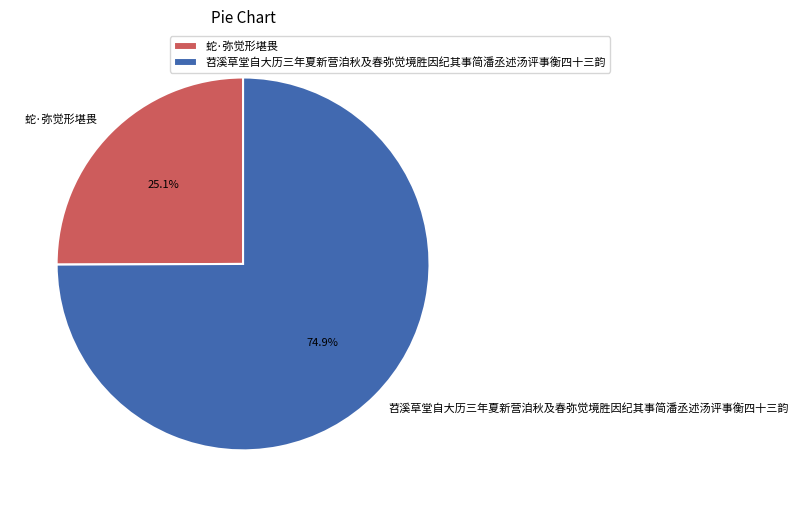

What percentage is NOT represented by 苕溪草堂自大历三年夏新营洎秋及春弥觉境胜因纪其事简潘丞述汤评事衡四十三韵?

25.1%